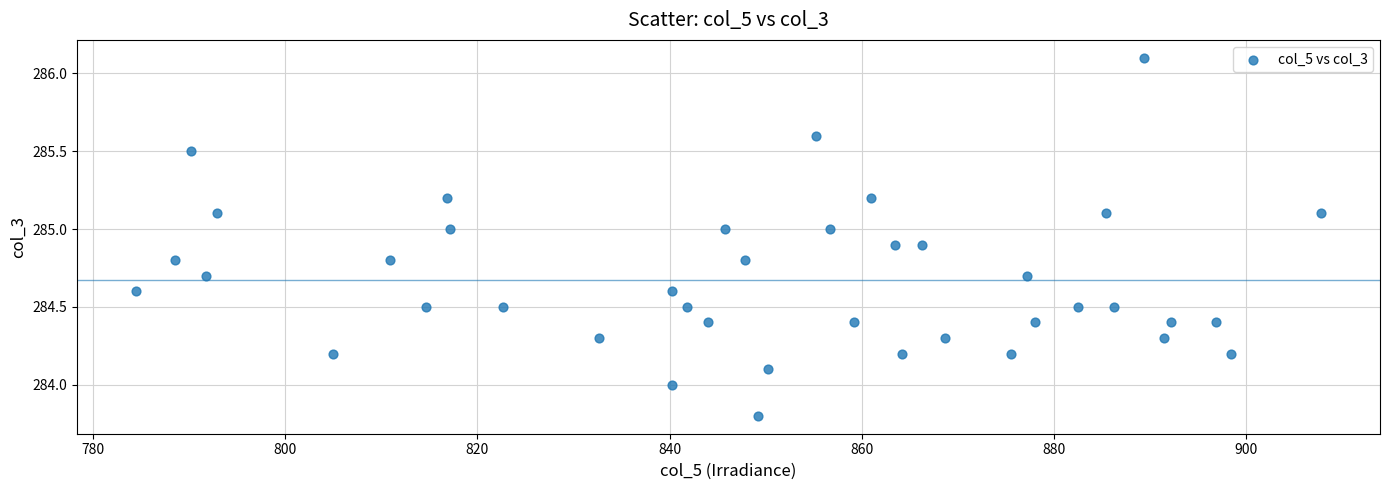

What is the range of X values (max minus min)?

123.3